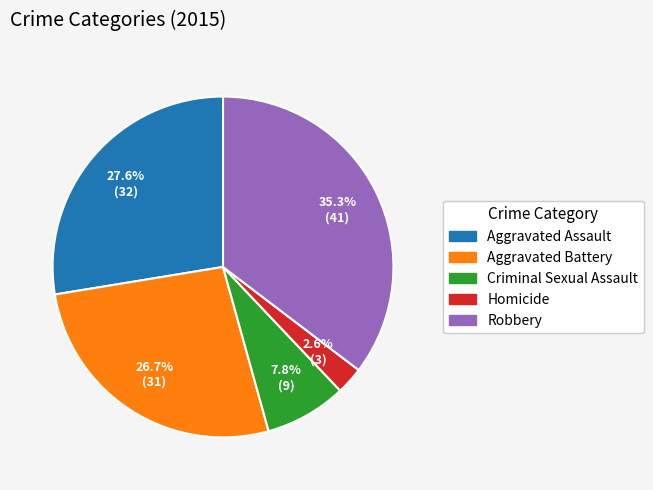

Rank the categories by value from lowest to highest.

Homicide, Criminal Sexual Assault, Aggravated Battery, Aggravated Assault, Robbery